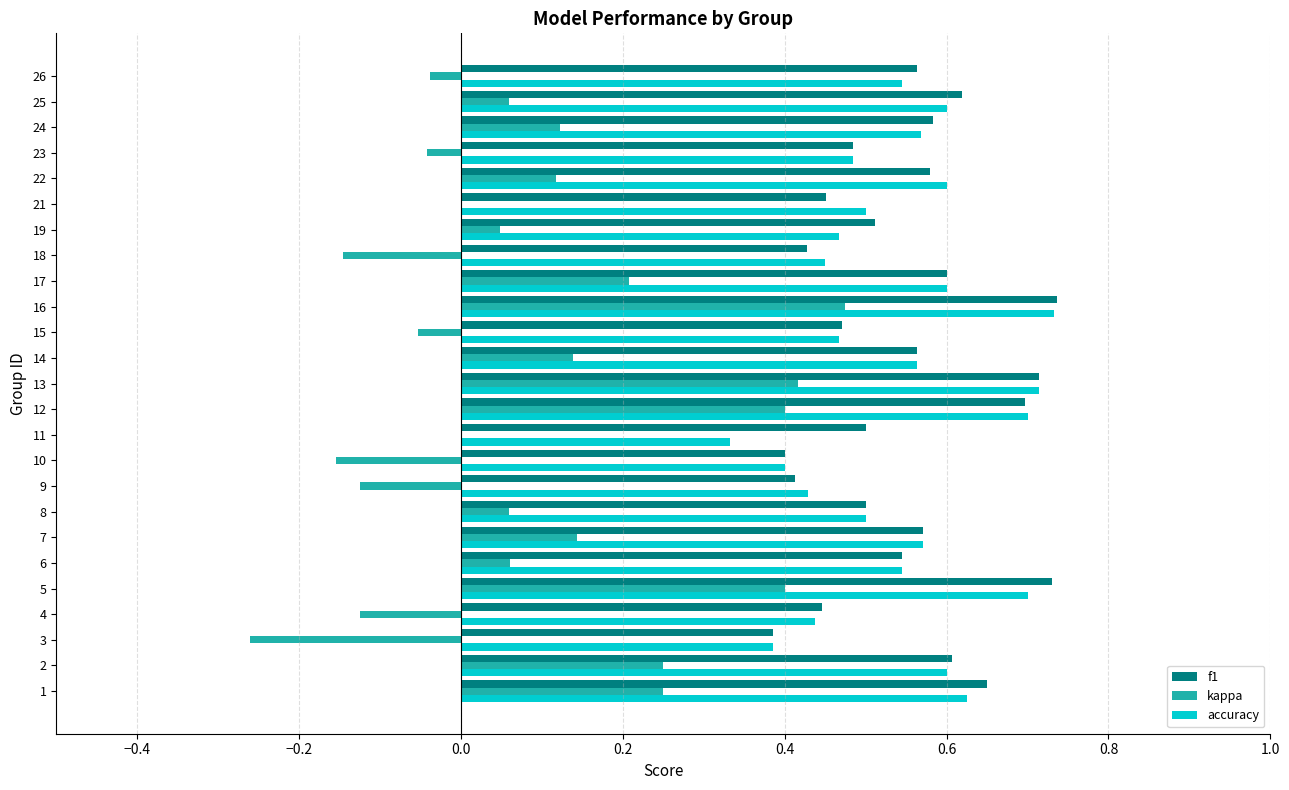

How many f1 values are between 0 and 1?

25